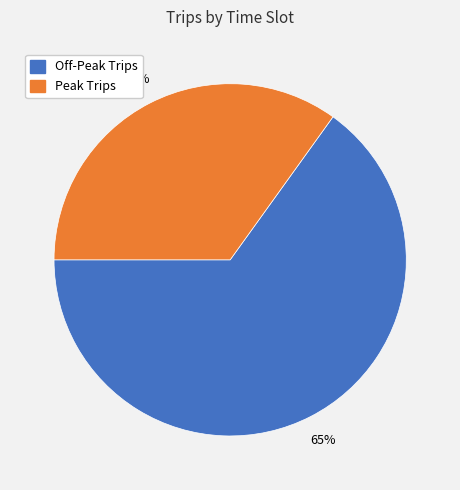

Does any single category account for the majority?

Yes